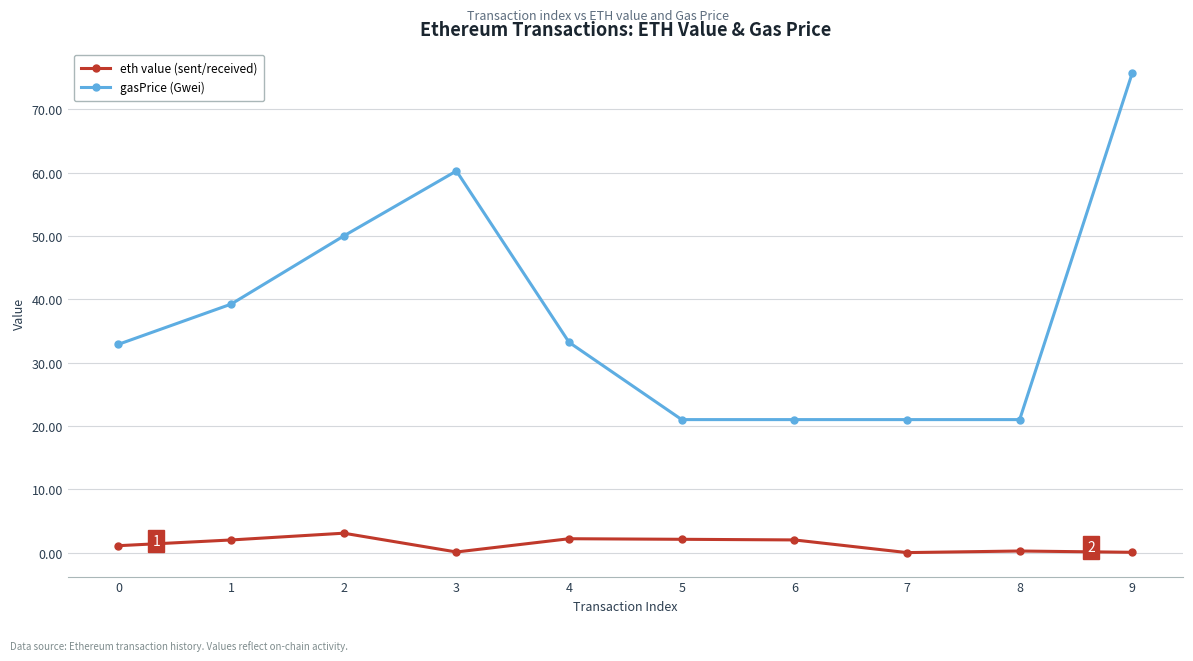

What is the difference between the maximum and minimum values in the eth value (sent/received) series?

3.1